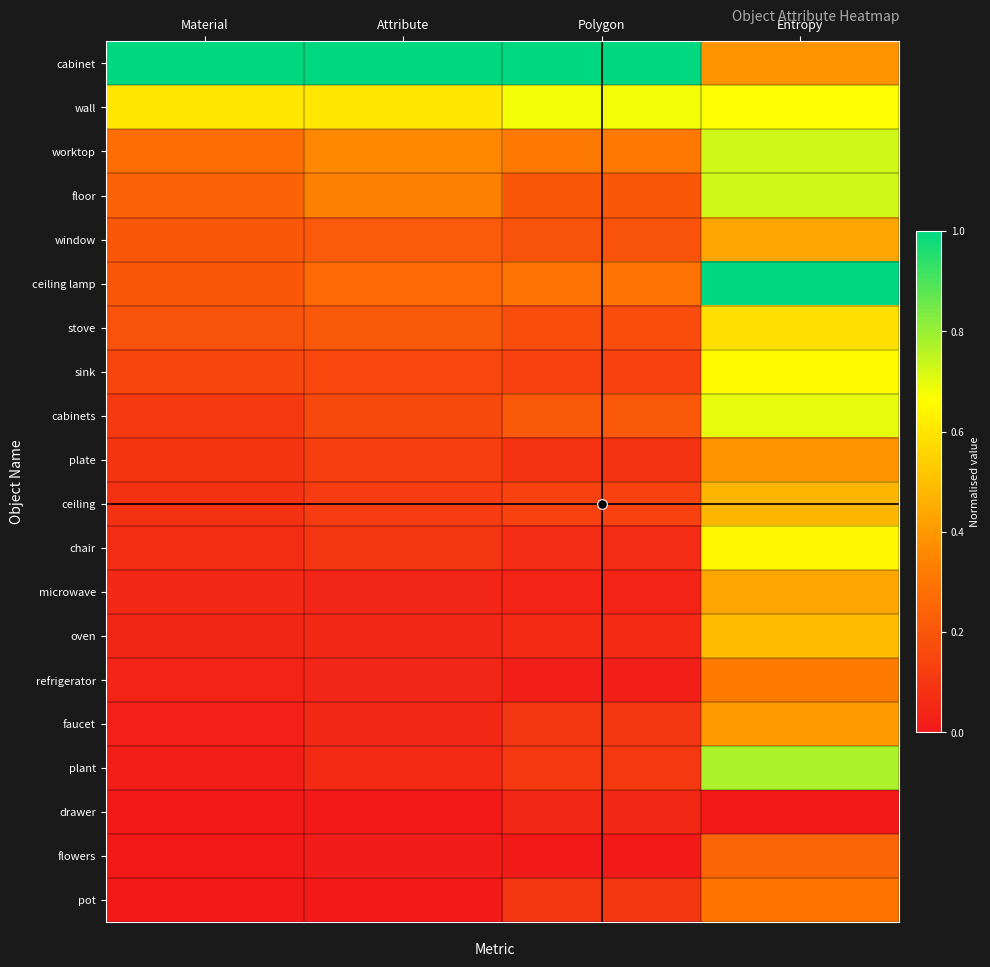

Reading right to left, transcribe all the data shown in this chart.

cabinet: Entropy=0.4	Polygon=1.0	Attribute=1.0	Material=1.0
wall: Entropy=0.7	Polygon=0.7	Attribute=0.6	Material=0.6
worktop: Entropy=0.7	Polygon=0.3	Attribute=0.4	Material=0.3
floor: Entropy=0.7	Polygon=0.2	Attribute=0.3	Material=0.2
window: Entropy=0.4	Polygon=0.2	Attribute=0.2	Material=0.2
ceiling lamp: Entropy=1.0	Polygon=0.3	Attribute=0.3	Material=0.2
stove: Entropy=0.6	Polygon=0.2	Attribute=0.2	Material=0.2
sink: Entropy=0.7	Polygon=0.1	Attribute=0.2	Material=0.1
cabinets: Entropy=0.7	Polygon=0.2	Attribute=0.2	Material=0.1
plate: Entropy=0.4	Polygon=0.1	Attribute=0.1	Material=0.1
ceiling: Entropy=0.5	Polygon=0.1	Attribute=0.1	Material=0.1
chair: Entropy=0.6	Polygon=0.1	Attribute=0.1	Material=0.1
microwave: Entropy=0.4	Polygon=0.0	Attribute=0.0	Material=0.1
oven: Entropy=0.5	Polygon=0.1	Attribute=0.1	Material=0.0
refrigerator: Entropy=0.3	Polygon=0.0	Attribute=0.0	Material=0.0
faucet: Entropy=0.4	Polygon=0.1	Attribute=0.1	Material=0.0
plant: Entropy=0.8	Polygon=0.1	Attribute=0.1	Material=0.0
drawer: Entropy=0.0	Polygon=0.1	Attribute=0.0	Material=0.0
flowers: Entropy=0.2	Polygon=0.0	Attribute=0.0	Material=0.0
pot: Entropy=0.3	Polygon=0.1	Attribute=0.0	Material=0.0